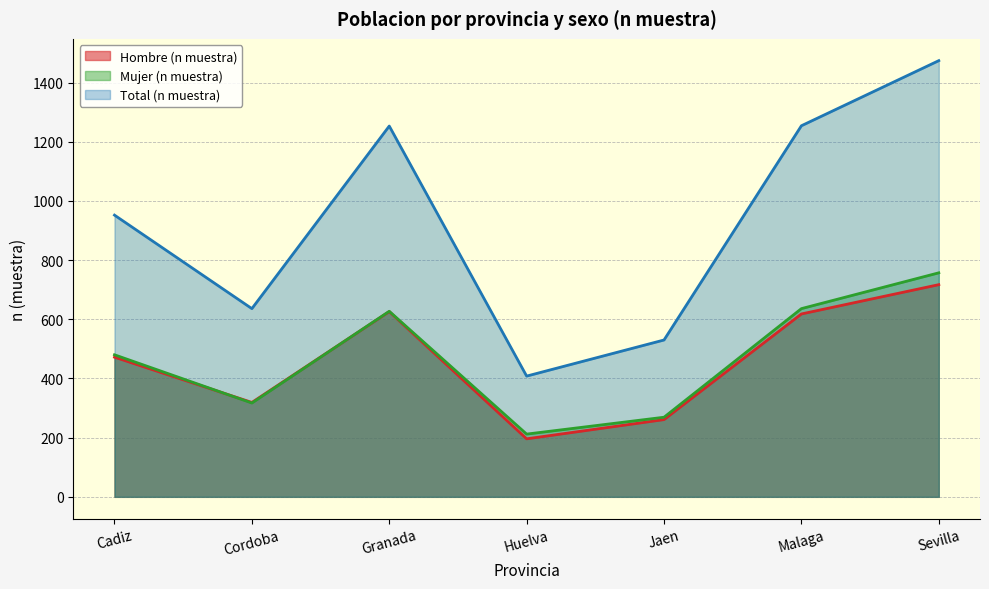

True or false: Hombre (n muestra) and Mujer (n muestra) cross at least once.

True